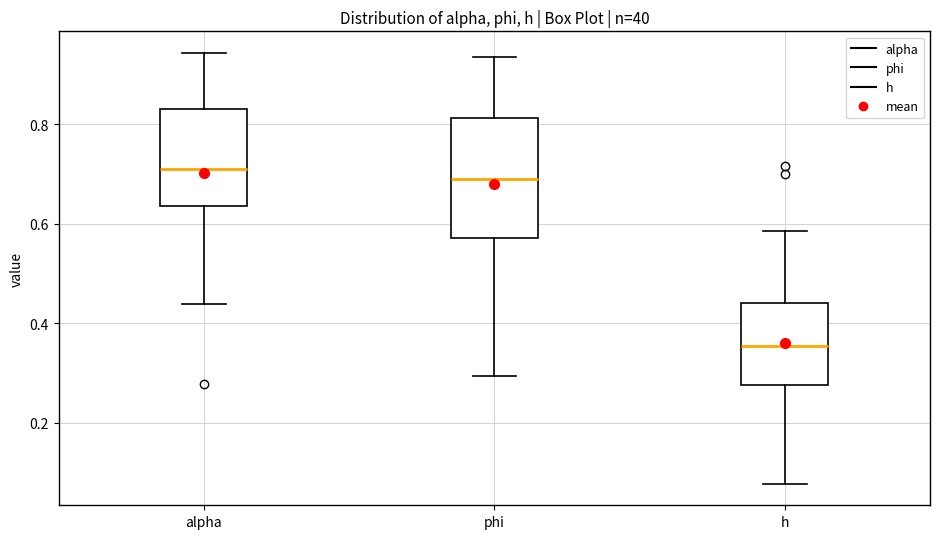

Which box has the lowest median line?

h